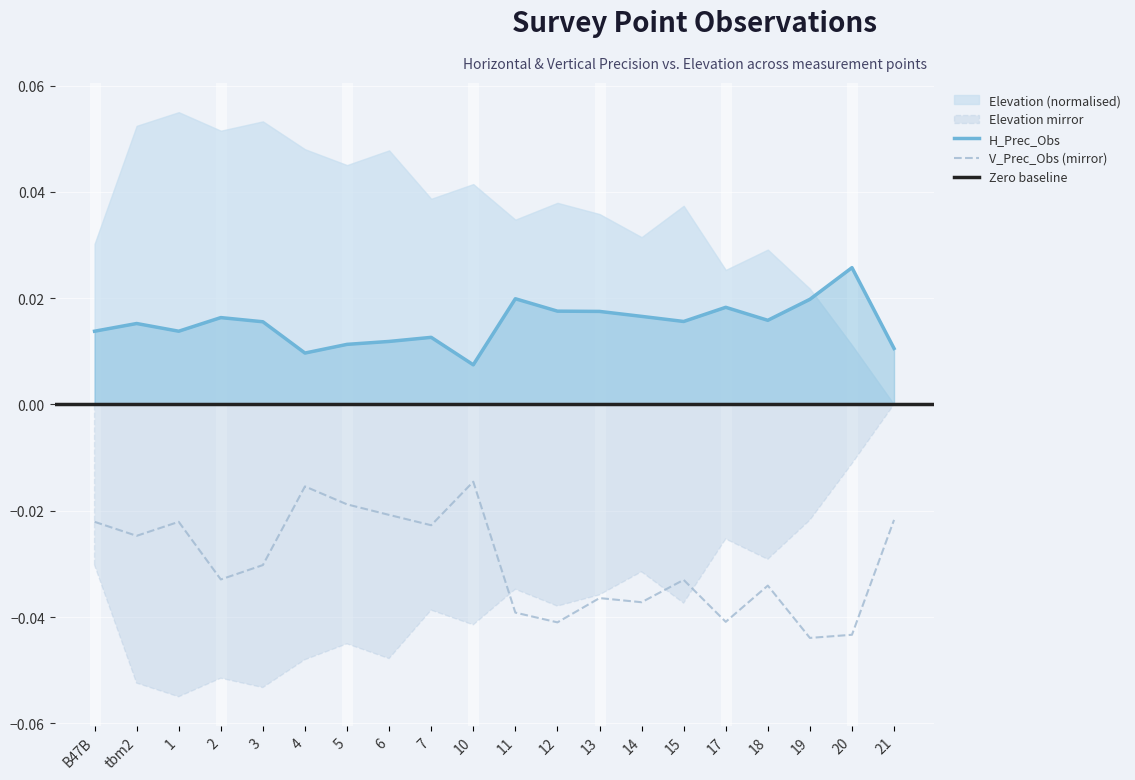

The H_Prec_Obs series shows 0.0 at 18. True or false?

True